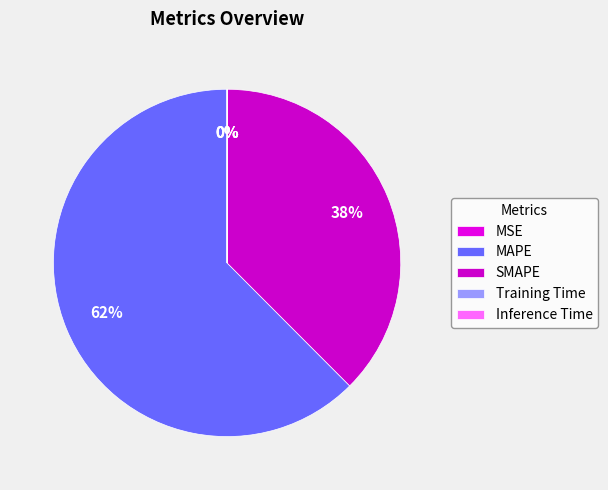

Which slice is the smallest?

MSE